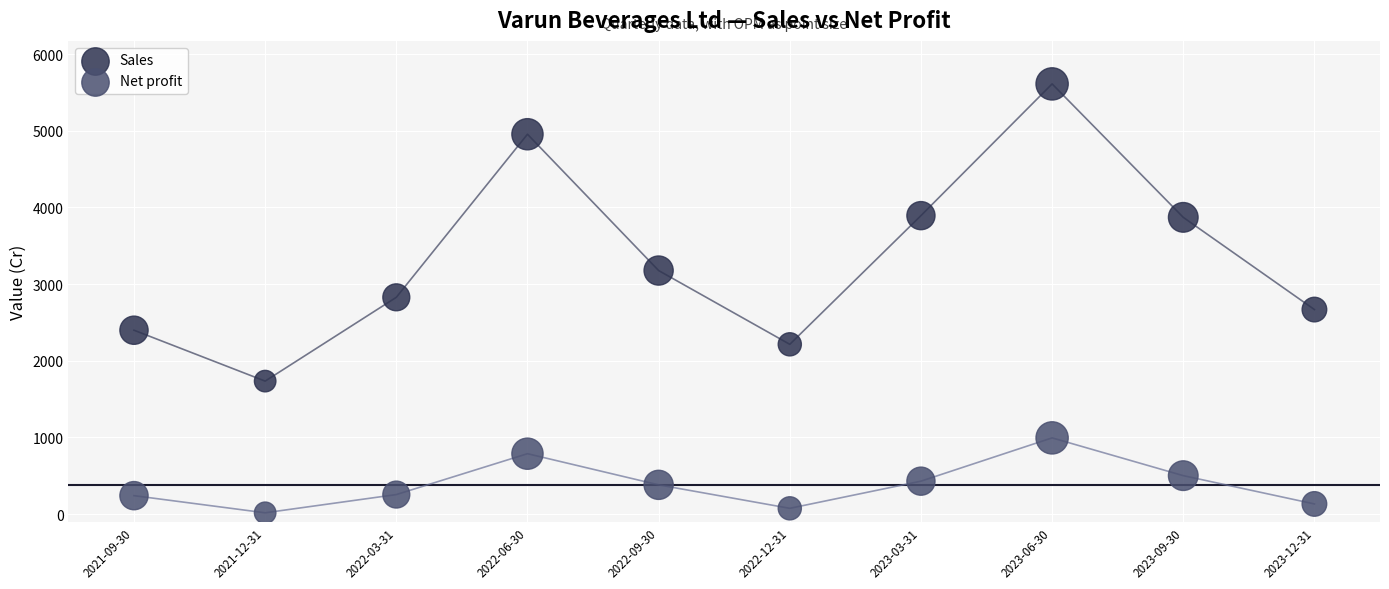

Which series has the widest spread of Y values?

Sales